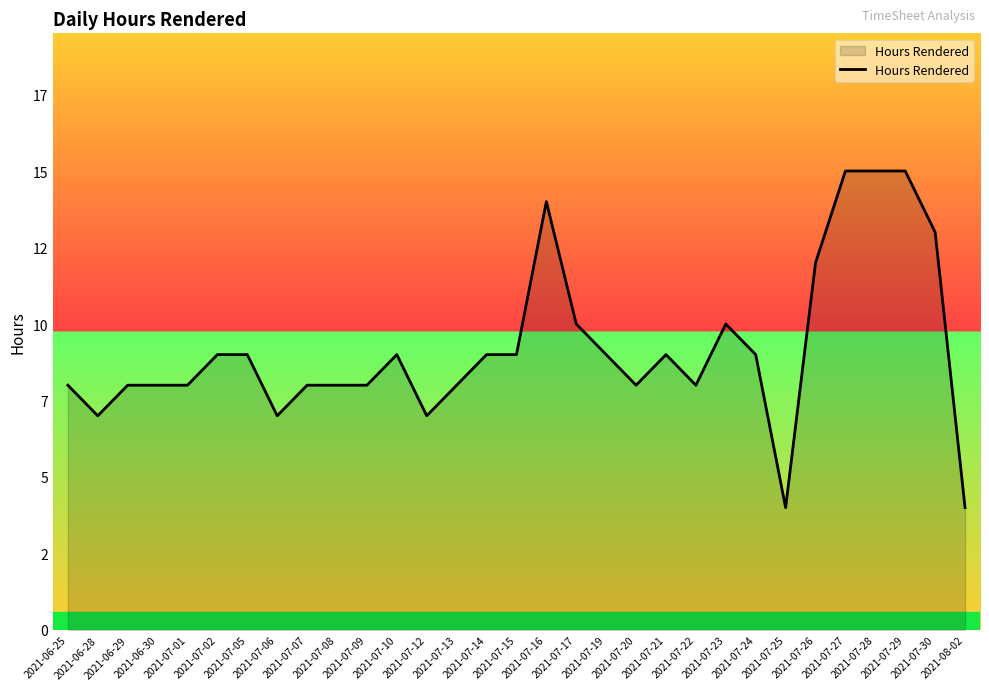

Is it true that the value at 2021-06-28 is 10?

False